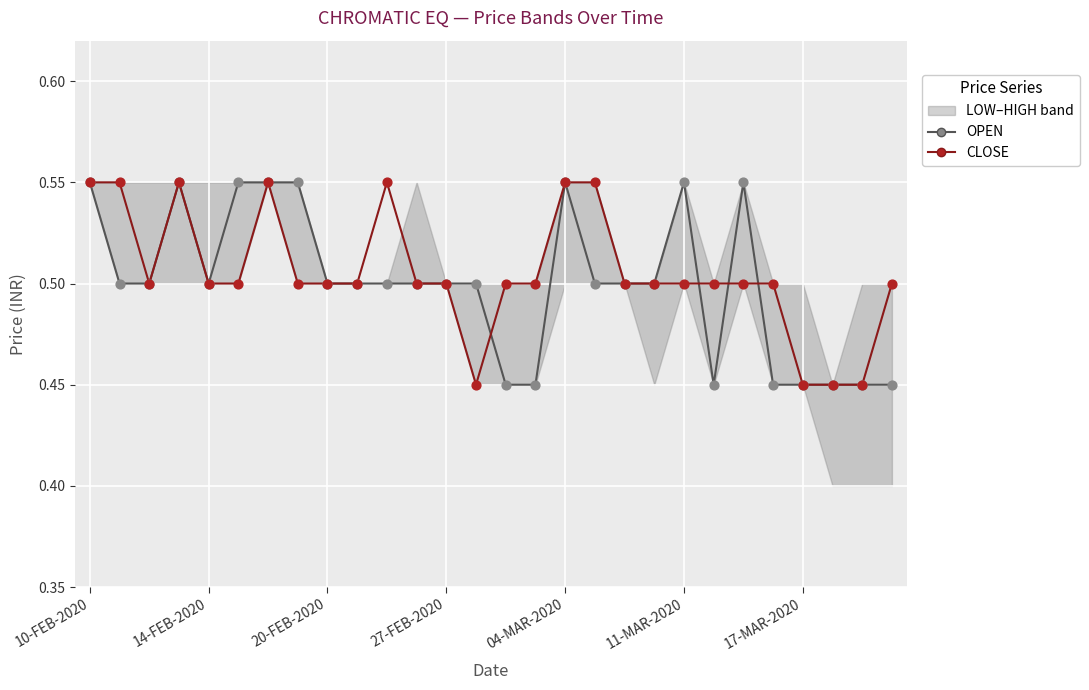

At which category is the sum across all series the highest?

10-FEB-2020